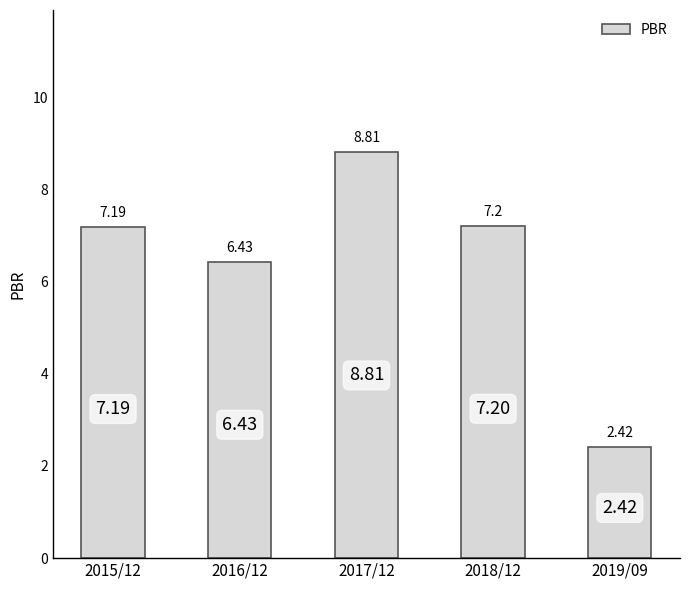

What is the difference between the maximum and minimum values?

6.4